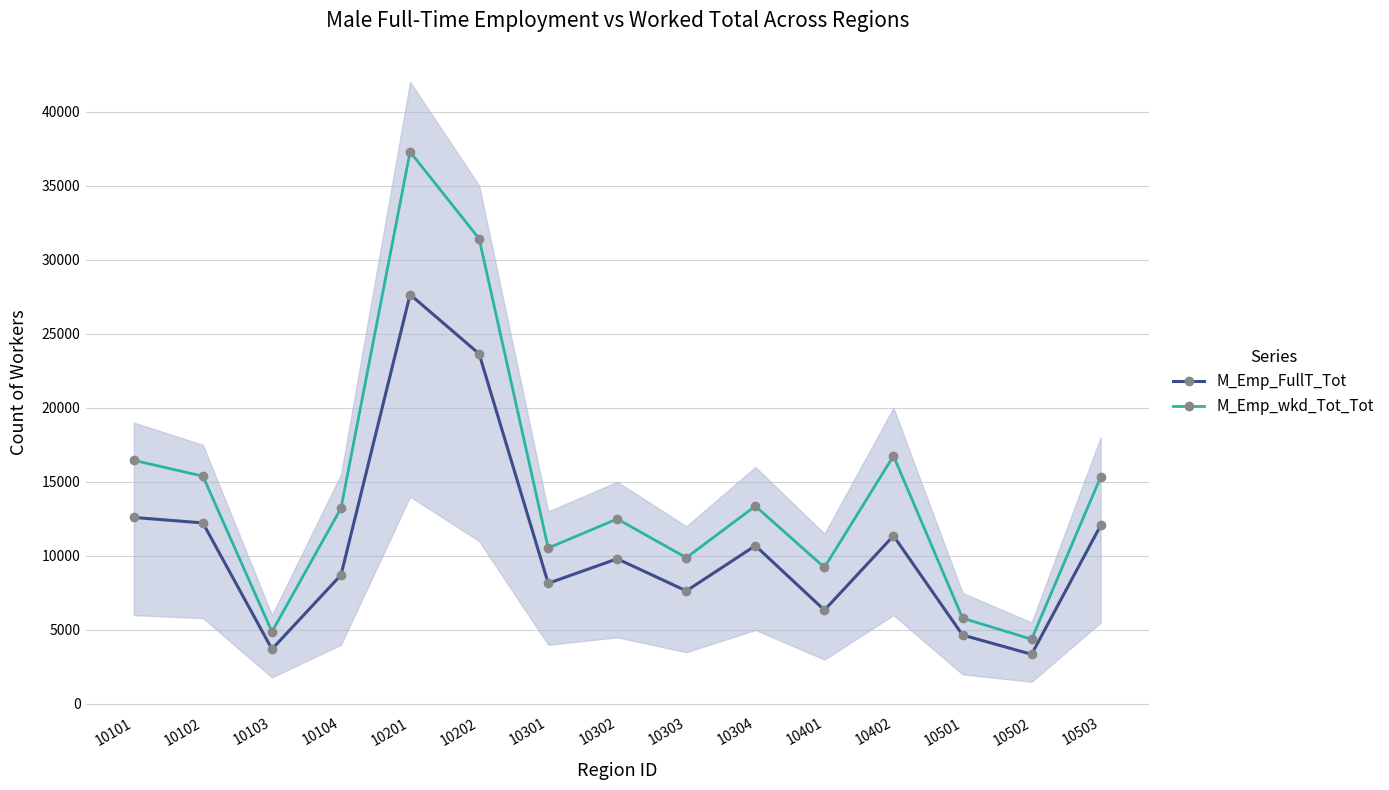

True or false: M_Emp_FullT_Tot has a value of 12596 at 10101.

True